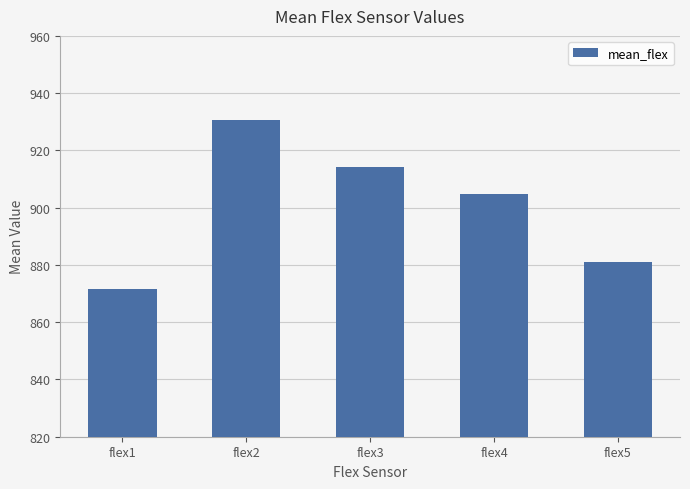

Does the chart contain any negative values?

No